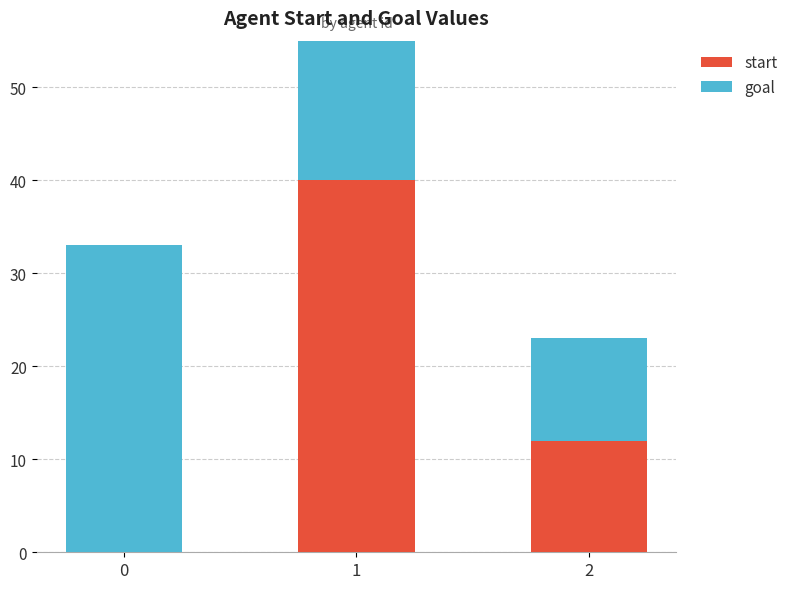

At how many categories does at least one series exceed 6?

3